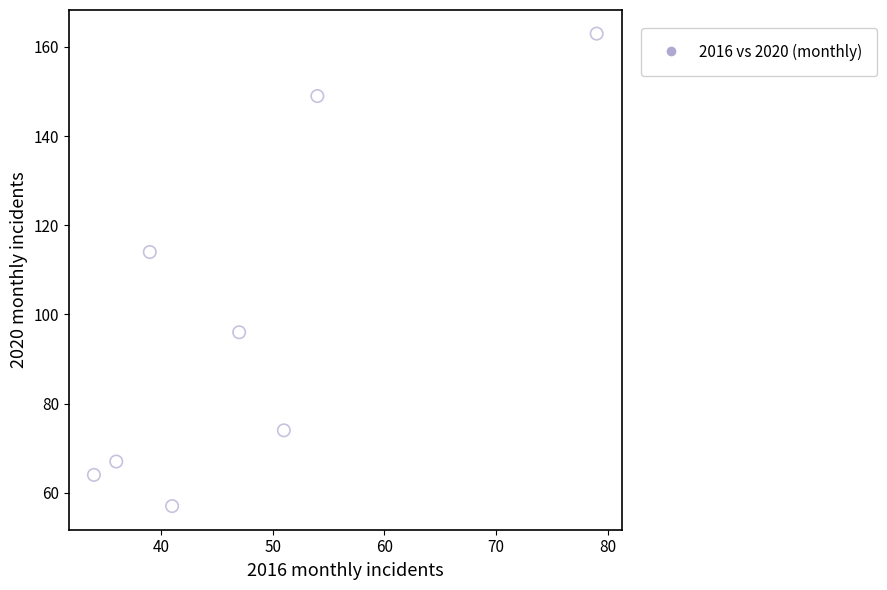

What is the range of X values (max minus min)?

45